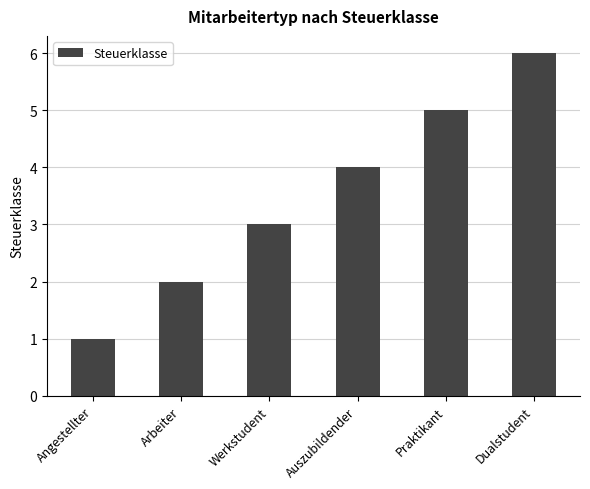

The value at Praktikant is 5. True or false?

True